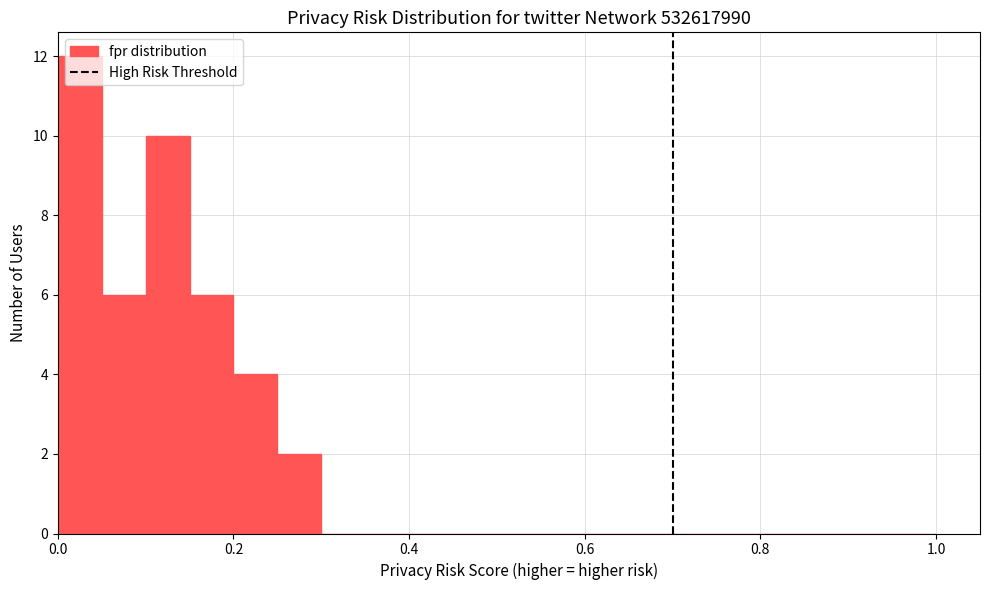

Around what value on the x-axis is the tallest bar? Give the approximate position of its centre, as read against the axis.

0.02